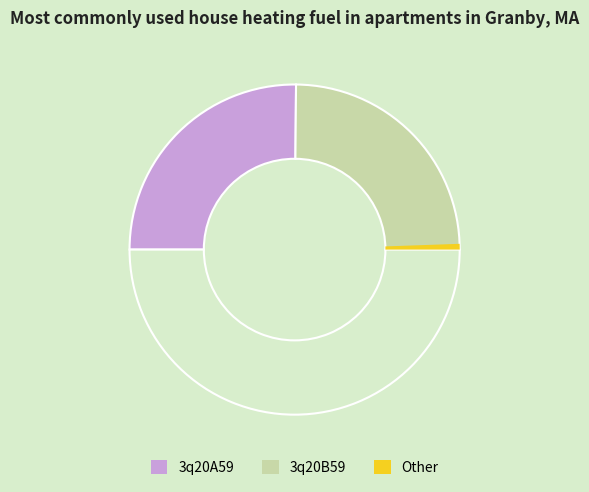

Is there a majority slice in this chart?

No